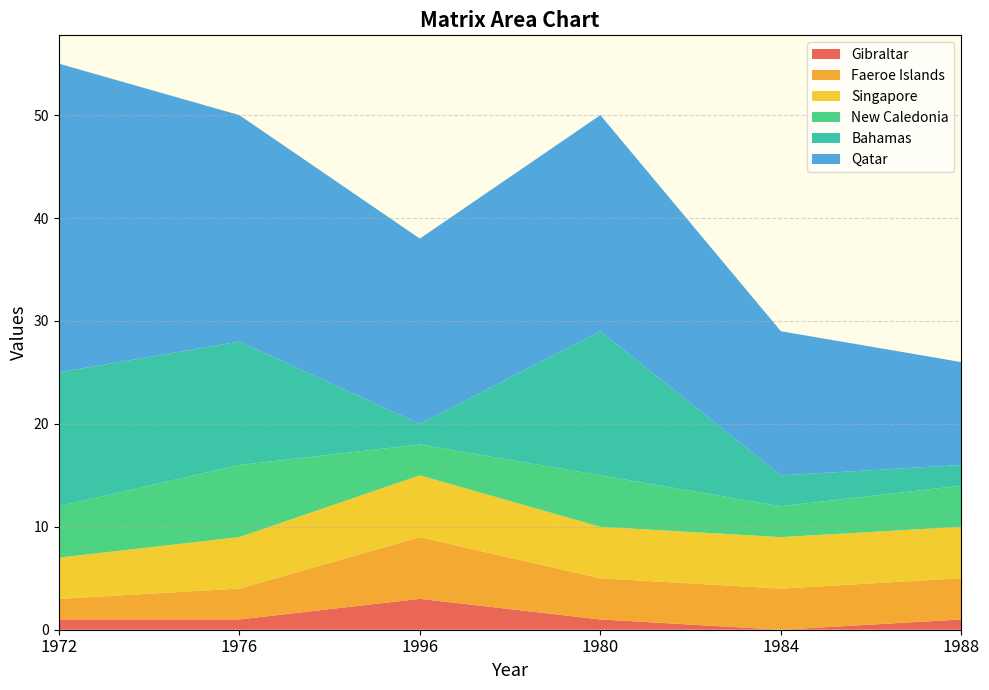

Reading right to left, extract all data points from this chart.

Gibraltar: 1988=1	1984=0	1980=1	1996=3	1976=1	1972=1
Faeroe Islands: 1988=4	1984=4	1980=4	1996=6	1976=3	1972=2
Singapore: 1988=5	1984=5	1980=5	1996=6	1976=5	1972=4
New Caledonia: 1988=4	1984=3	1980=5	1996=3	1976=7	1972=5
Bahamas: 1988=2	1984=3	1980=14	1996=2	1976=12	1972=13
Qatar: 1988=10	1984=14	1980=21	1996=18	1976=22	1972=30